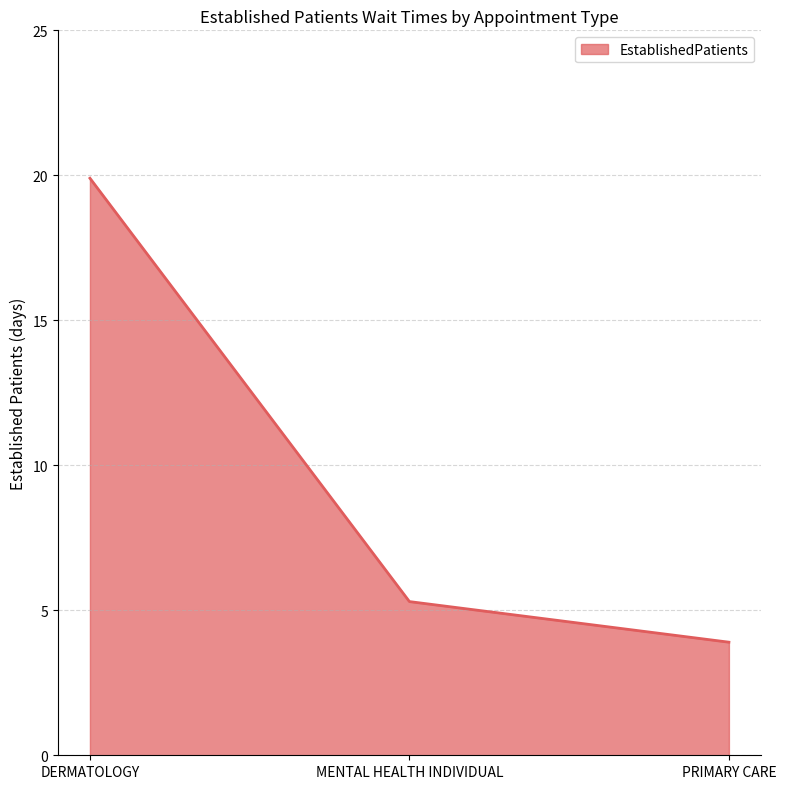

Reading right to left, what are all the values shown in this chart?

PRIMARY CARE=3.9	MENTAL HEALTH INDIVIDUAL=5.3	DERMATOLOGY=19.9